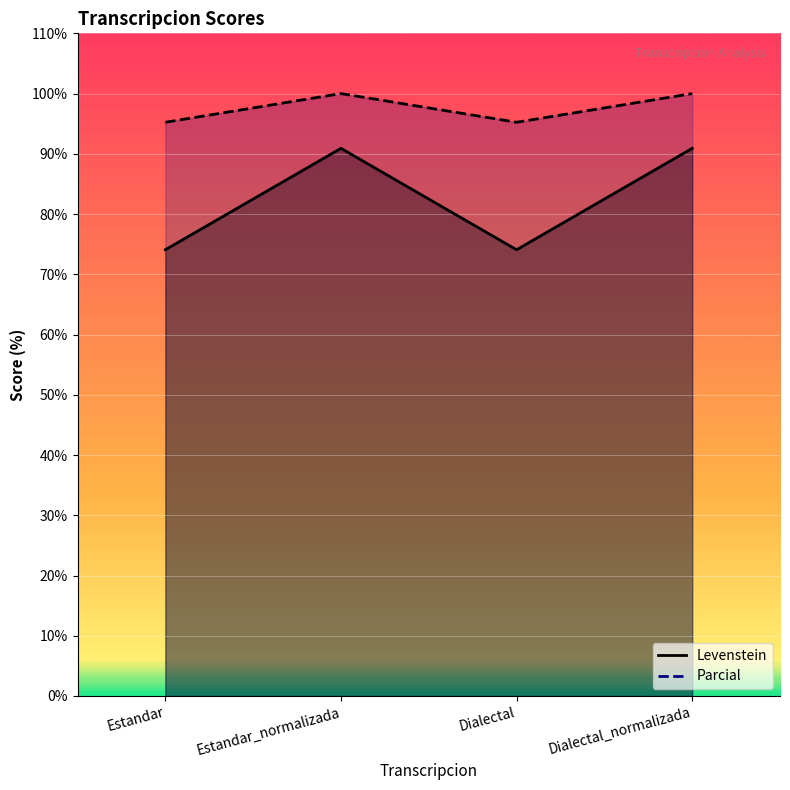

Which category has the highest value across all series?

Estandar_normalizada